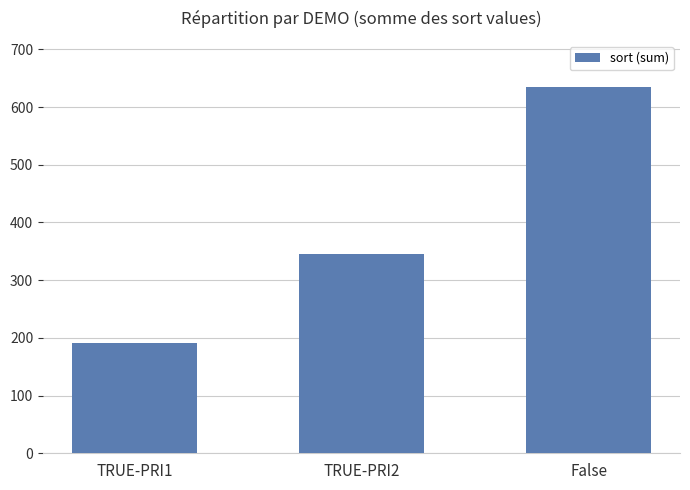

What is the difference between the second highest and minimum values?

153